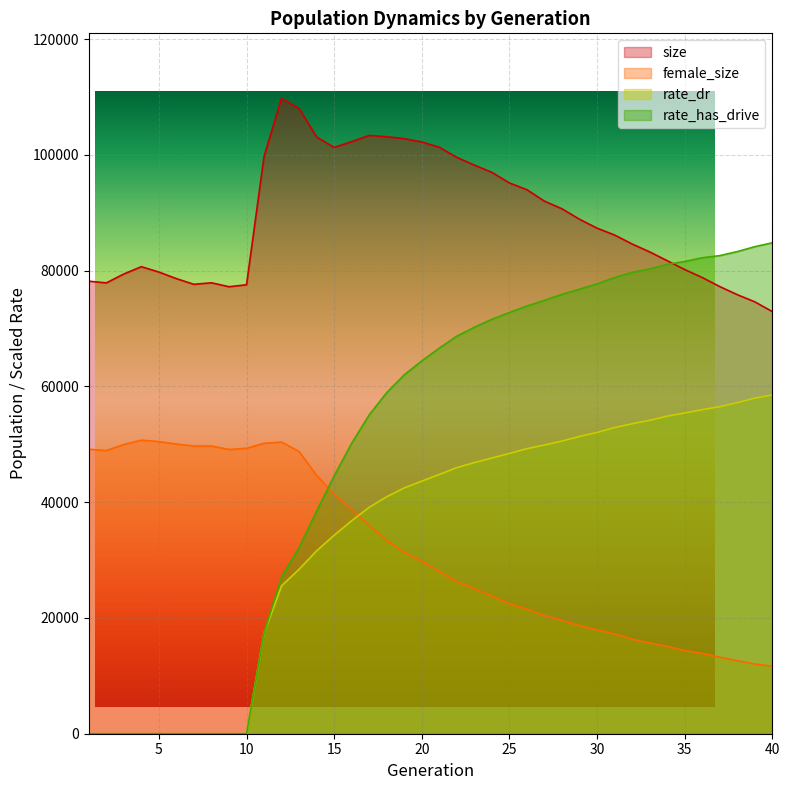

True or false: rate_dr and rate_has_drive cross at least once.

False